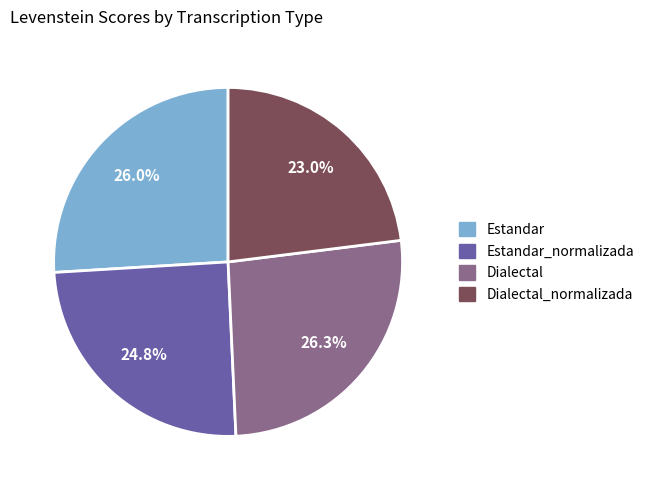

Does any single category account for the majority?

No